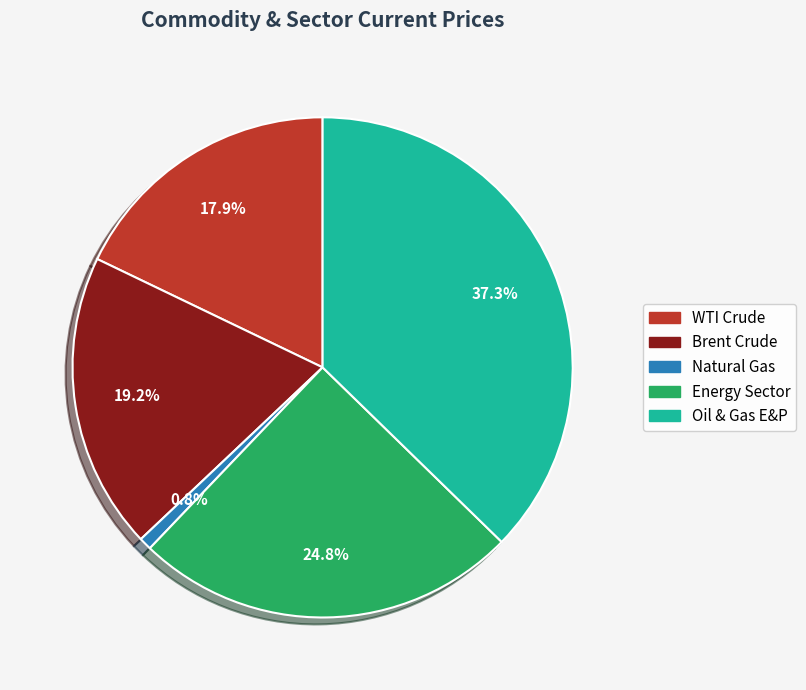

To the nearest percent, what is the combined percentage of WTI Crude and Oil & Gas E&P?

55%